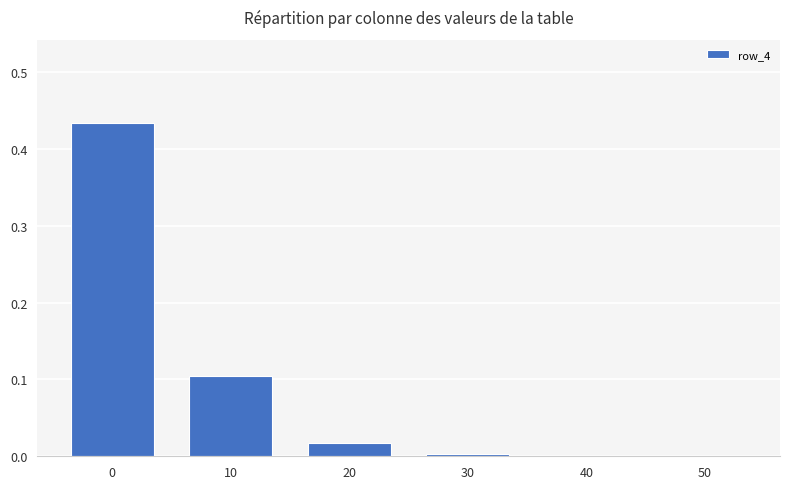

The chart shows a value of 0.1 at 10. True or false?

True